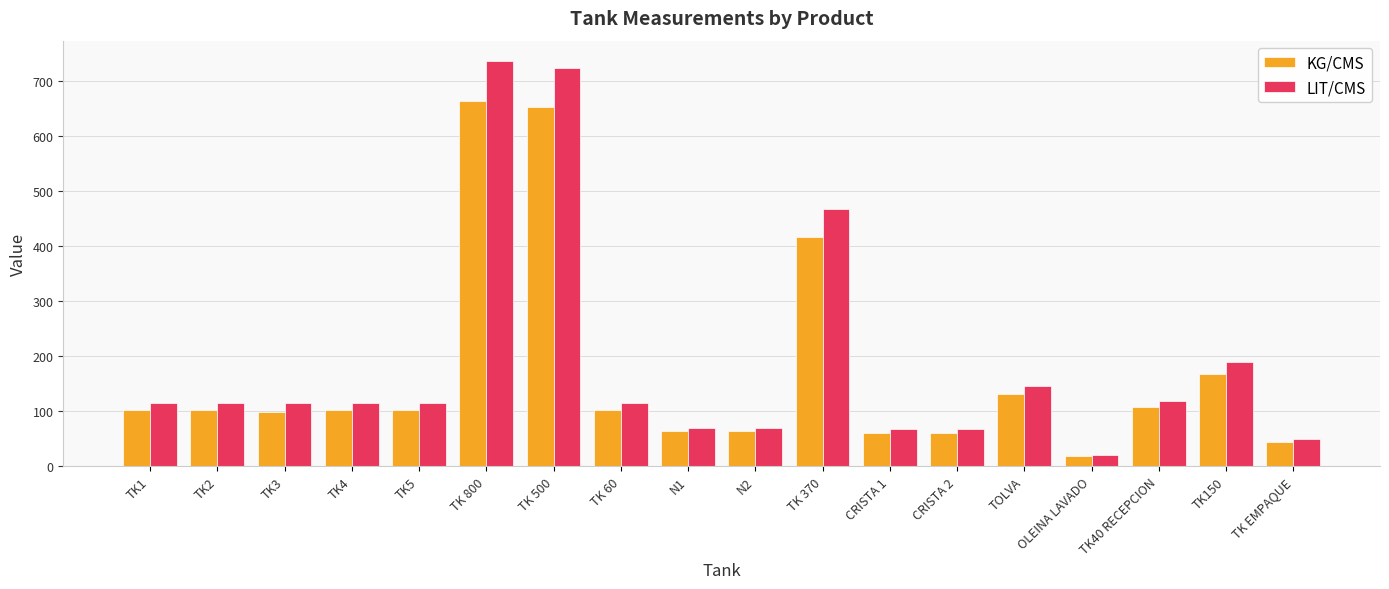

Rank the series by their average value, from lowest to highest.

KG/CMS, LIT/CMS